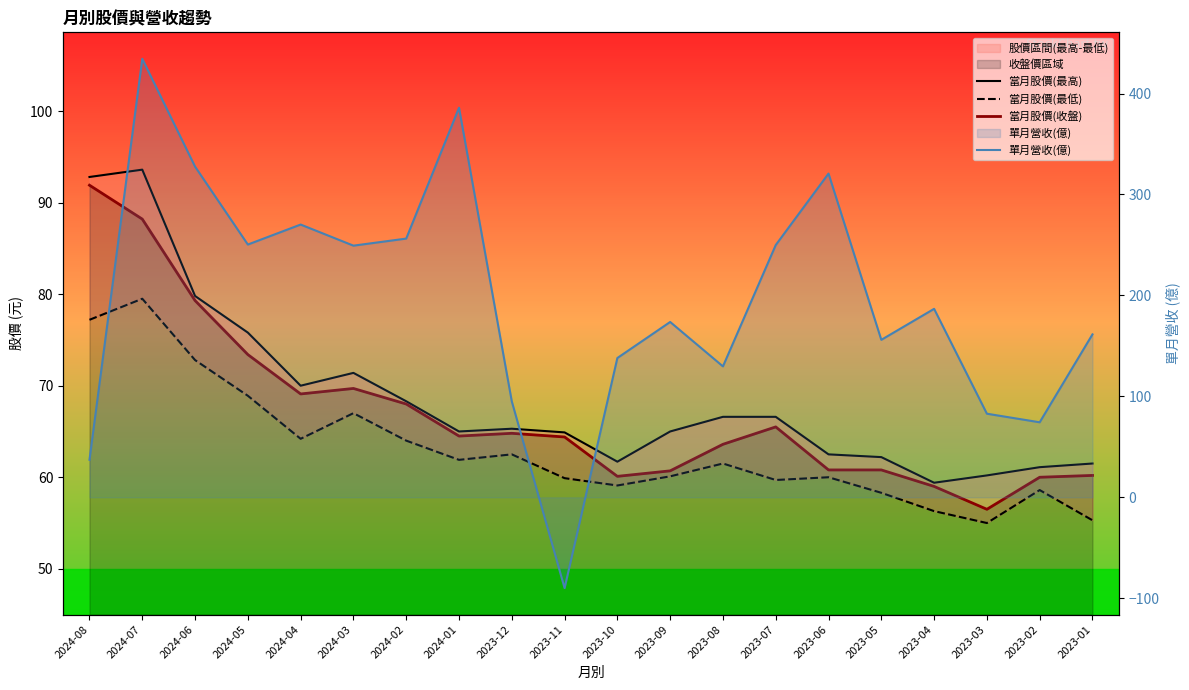

Where is the first local maximum for 當月股價(最低)?

2024-07